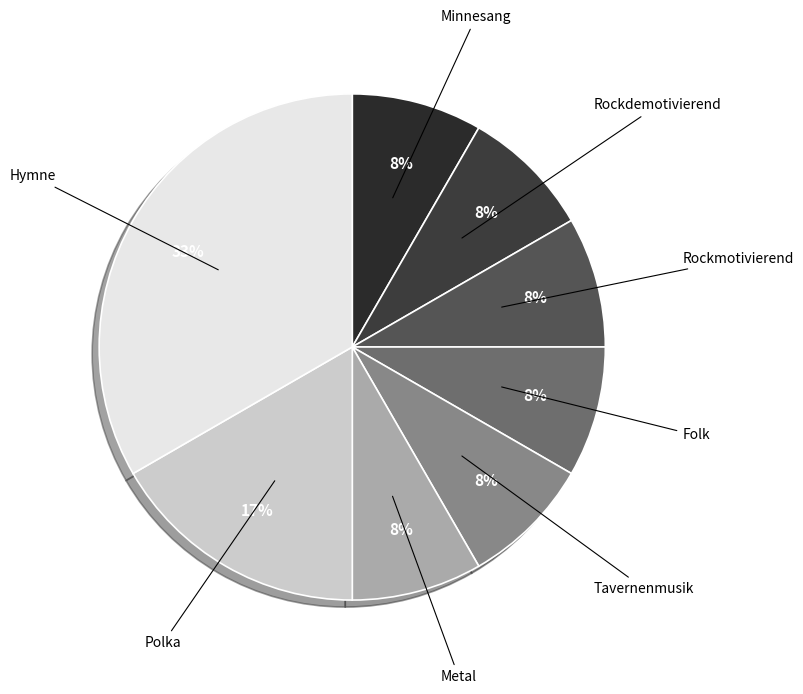

How many slices are in this pie chart?

8